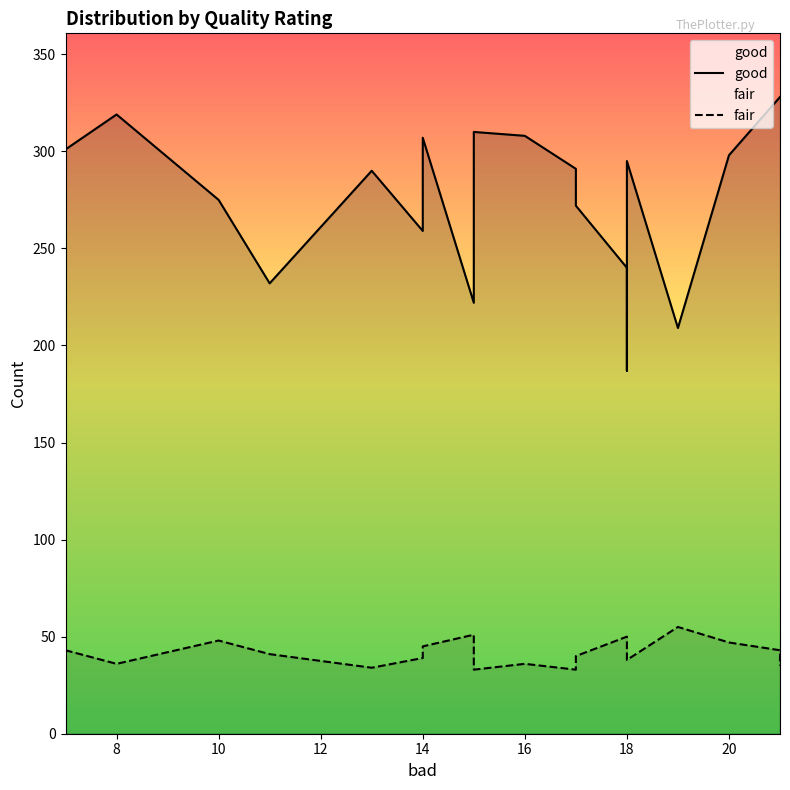

True or false: good and fair cross at least once.

False